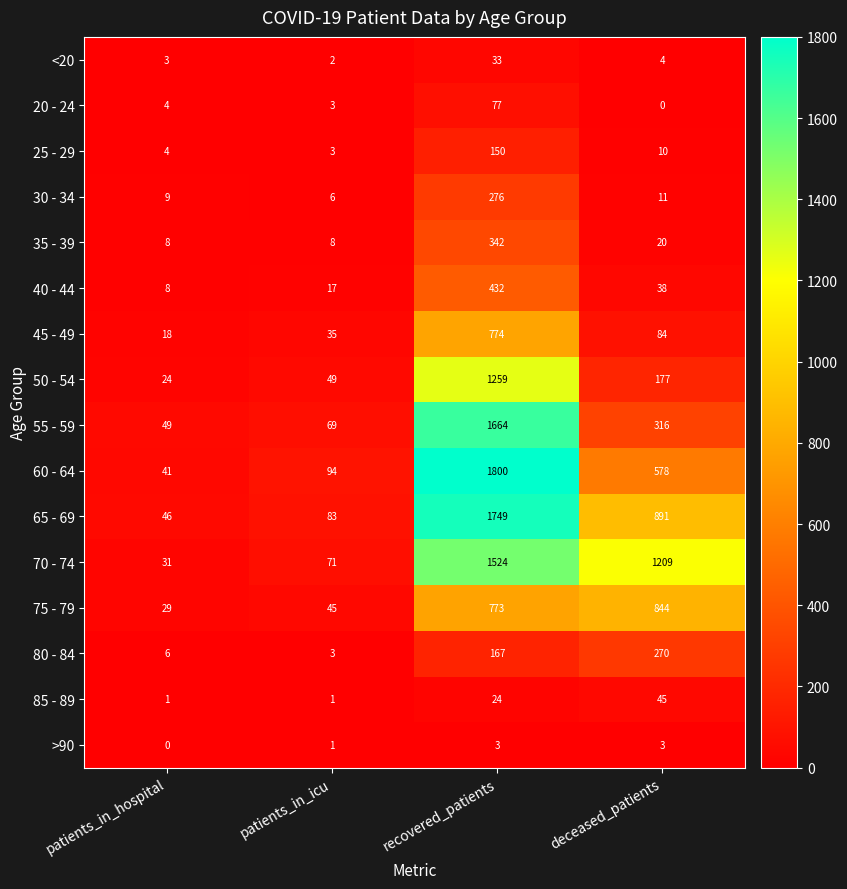

What is the maximum value shown in the chart?

1800